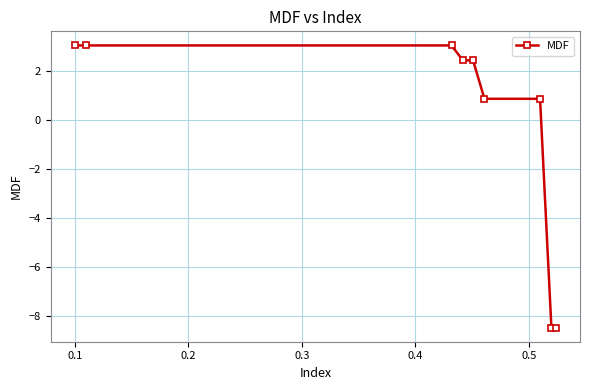

What is the value of the 6th point from the left?

0.9